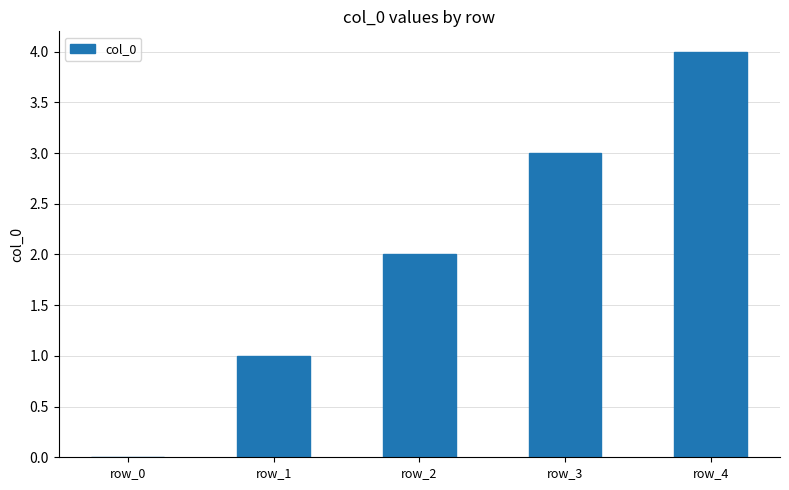

What is the maximum value shown in the chart?

4